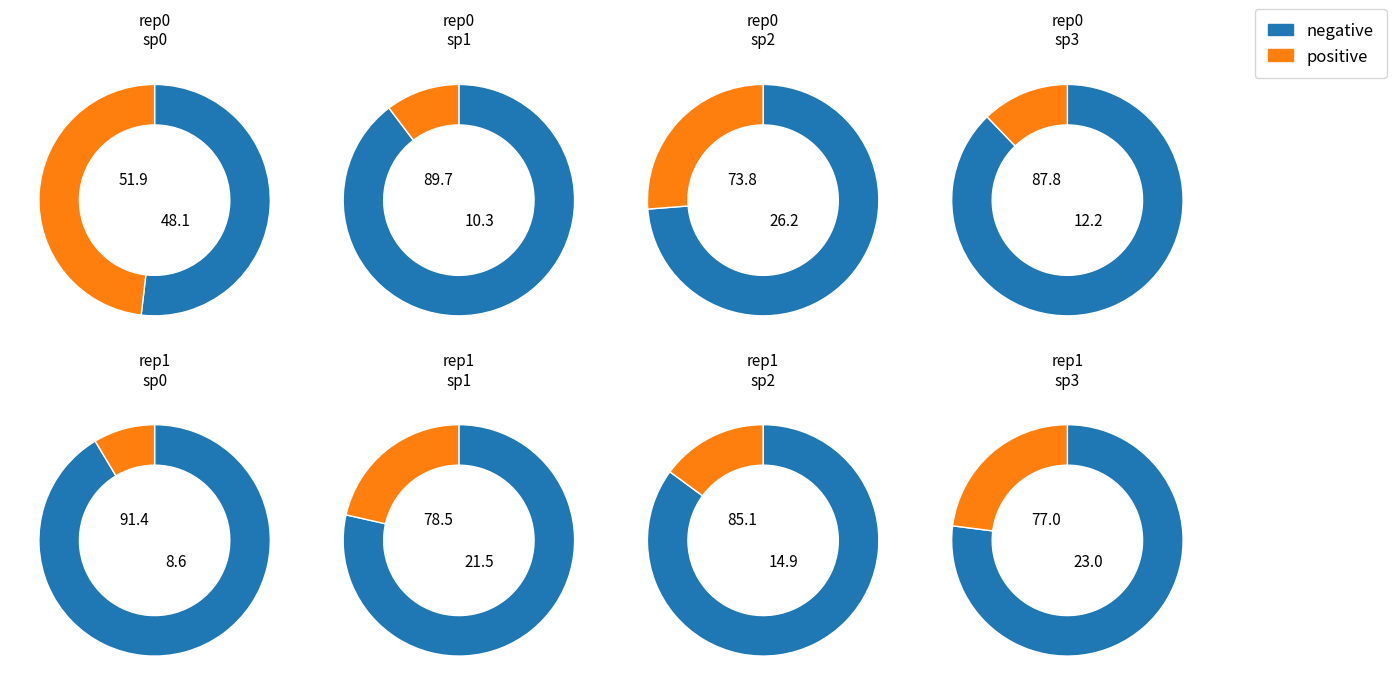

How many slices are in this pie chart?

8